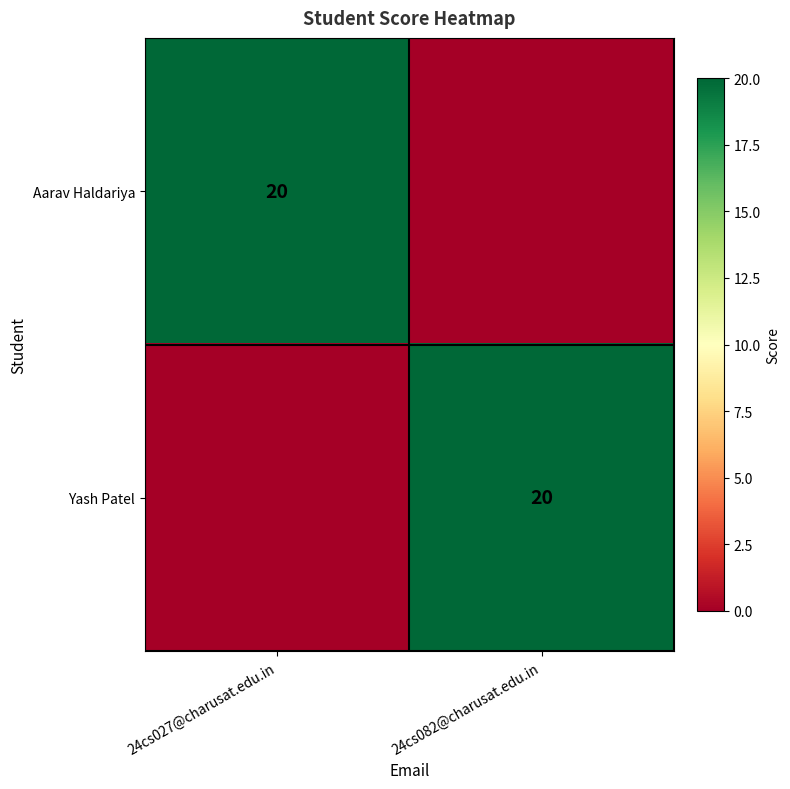

The Yash Patel series shows 20 at 24cs082@charusat.edu.in. True or false?

True